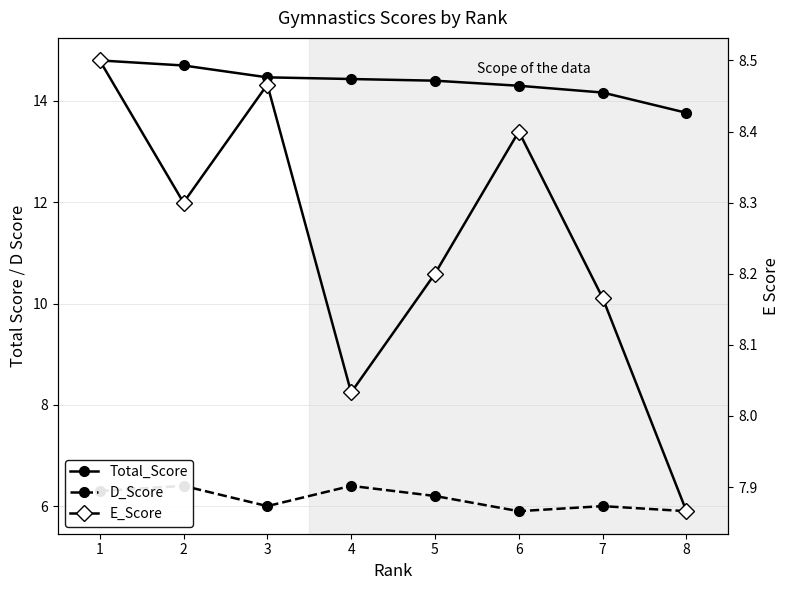

Reading left to right, transcribe all the data shown in this chart.

Total_Score: 1=14.8	2=14.7	3=14.5	4=14.4	5=14.4	6=14.3	7=14.2	8=13.8
D_Score: 1=6.3	2=6.4	3=6.0	4=6.4	5=6.2	6=5.9	7=6.0	8=5.9
E_Score: 1=8.5	2=8.3	3=8.5	4=8.0	5=8.2	6=8.4	7=8.2	8=7.9